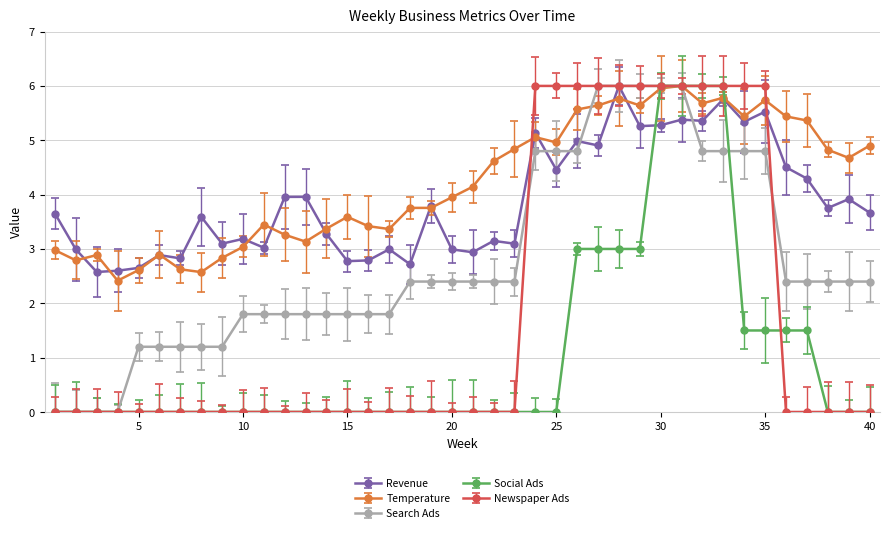

What is the average value of the Temperature series?

4.2